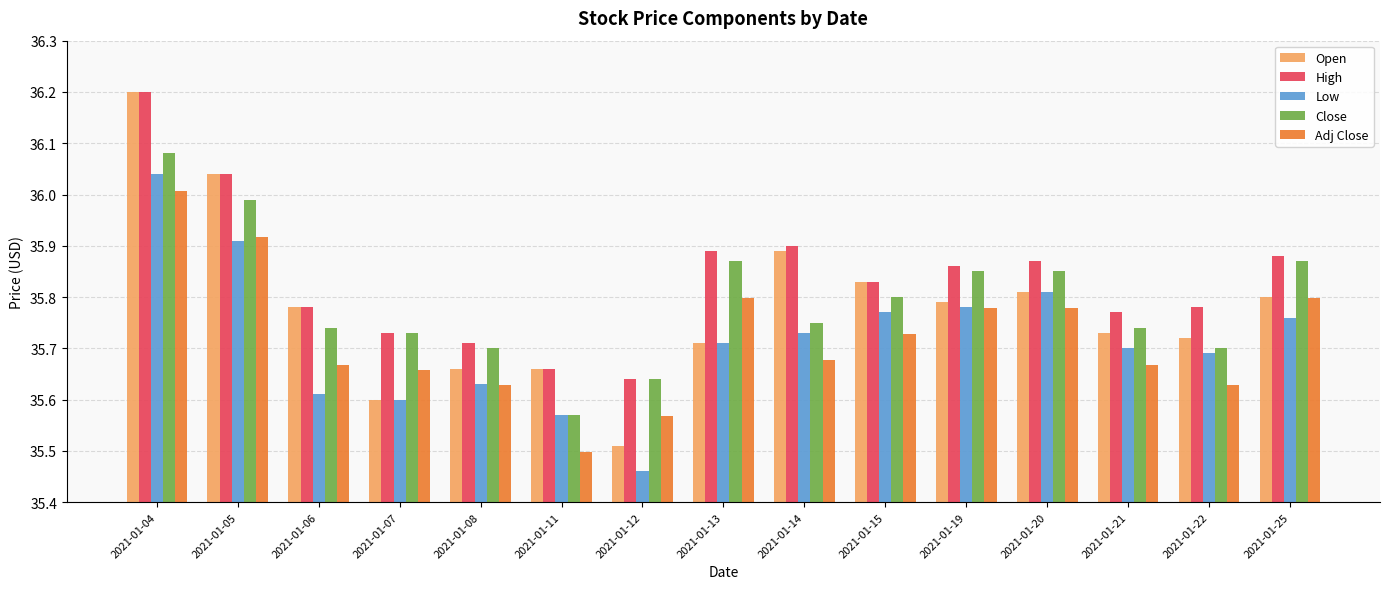

At which label does Adj Close reach its peak?

2021-01-04